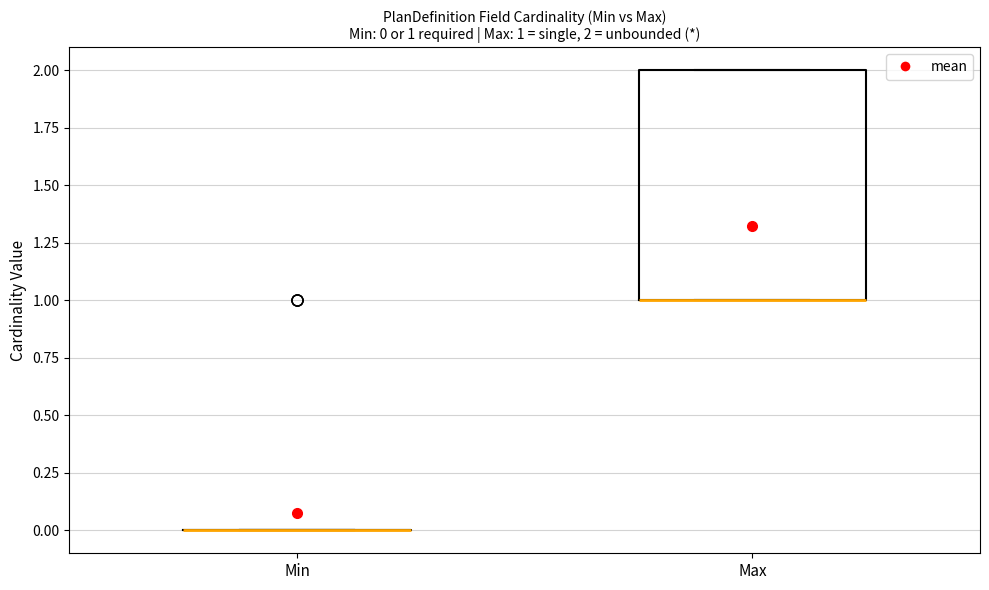

Which box is the tallest, from its lower edge to its upper edge?

Max